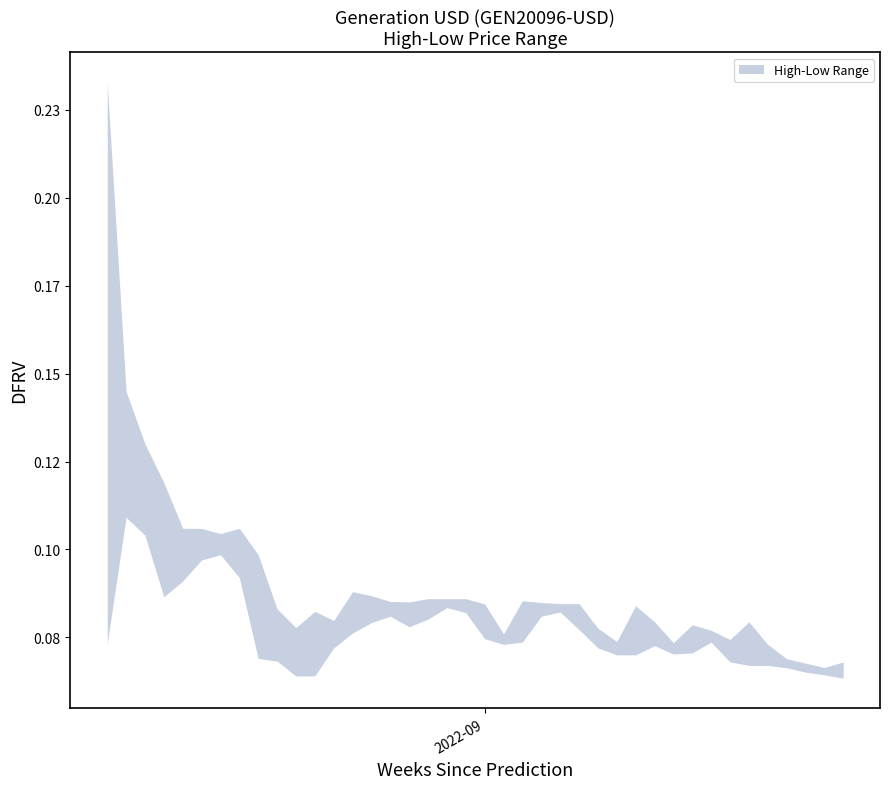

What is the difference between the maximum and minimum values in the High series?

0.2